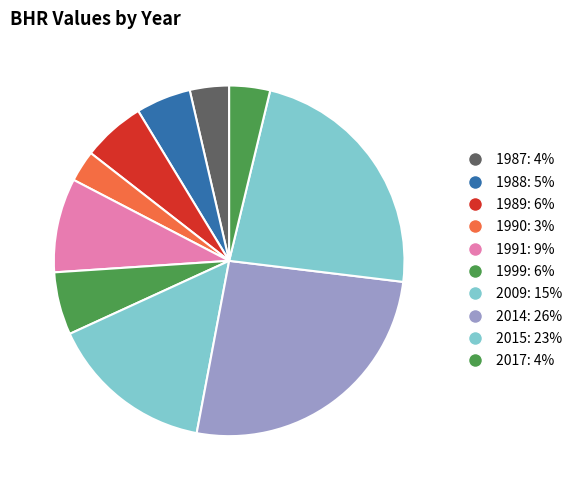

How many segments does this pie chart have?

10